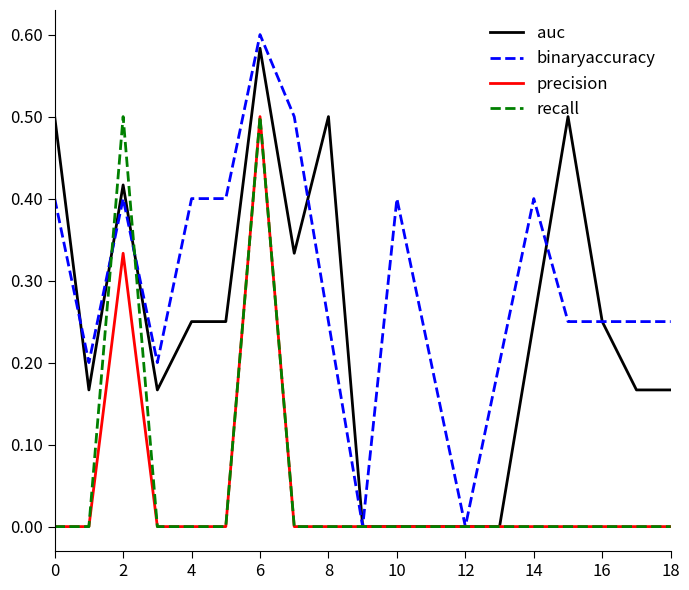

What is the highest value of the precision series?

0.5